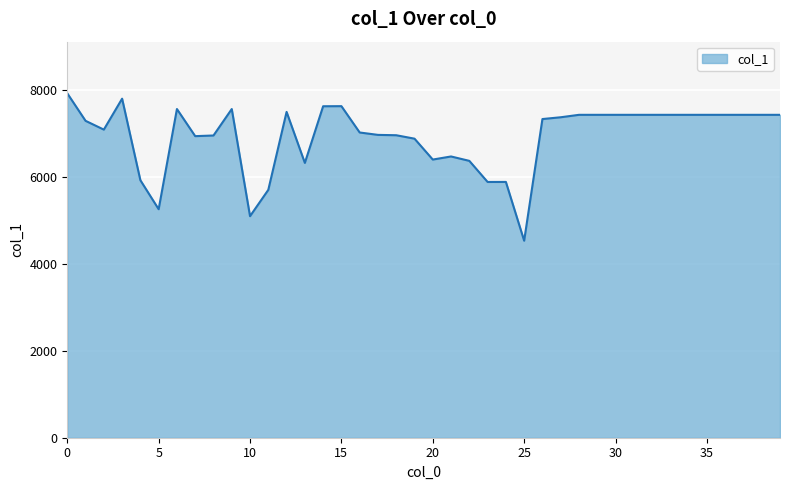

What is the maximum value shown in the chart?

7914